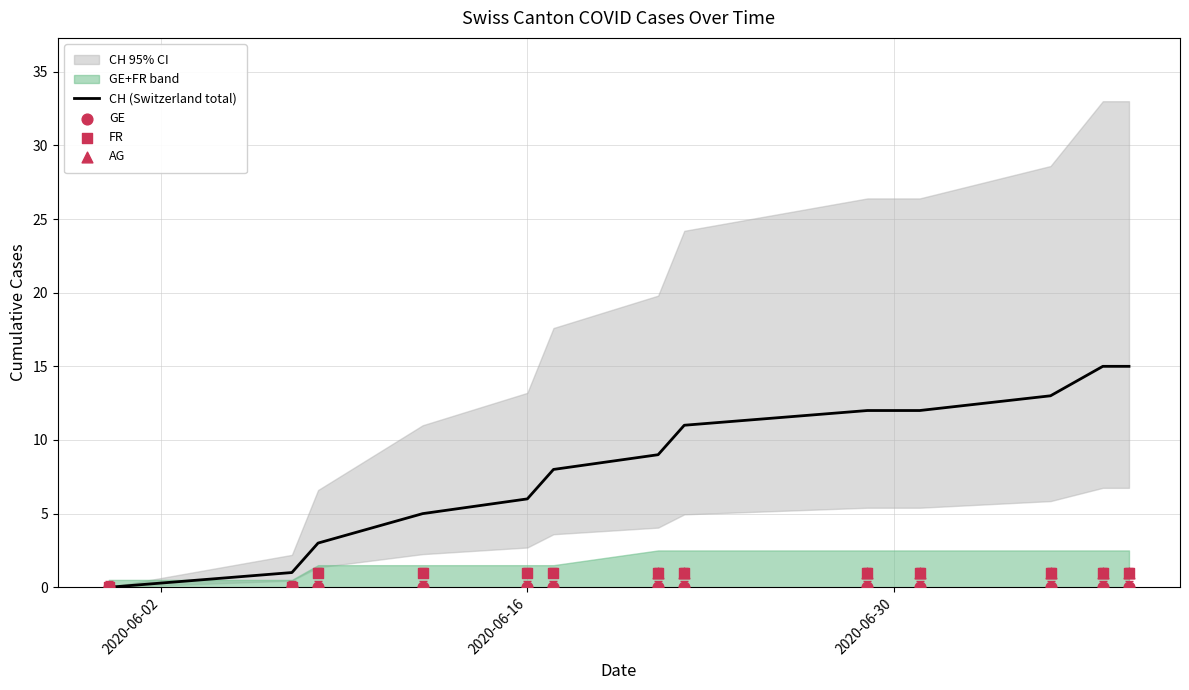

What is the highest value of the CH (Switzerland total) series?

15